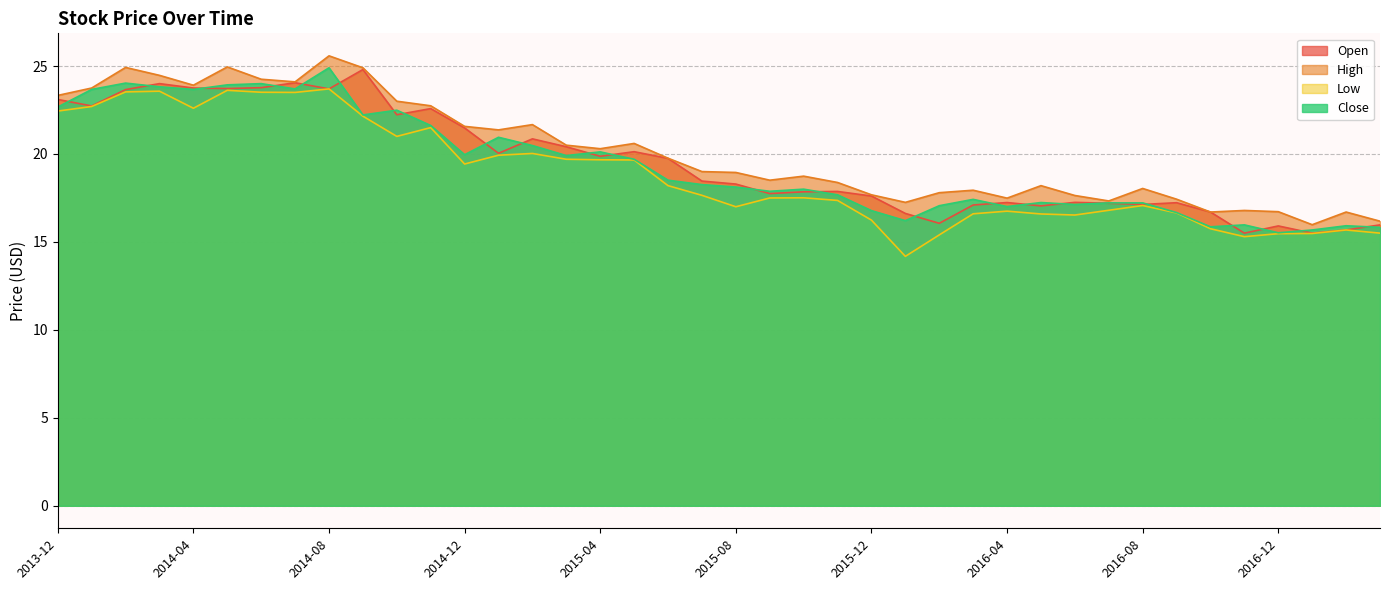

Which series changed the most between 2015-07 and 2015-10?

Open